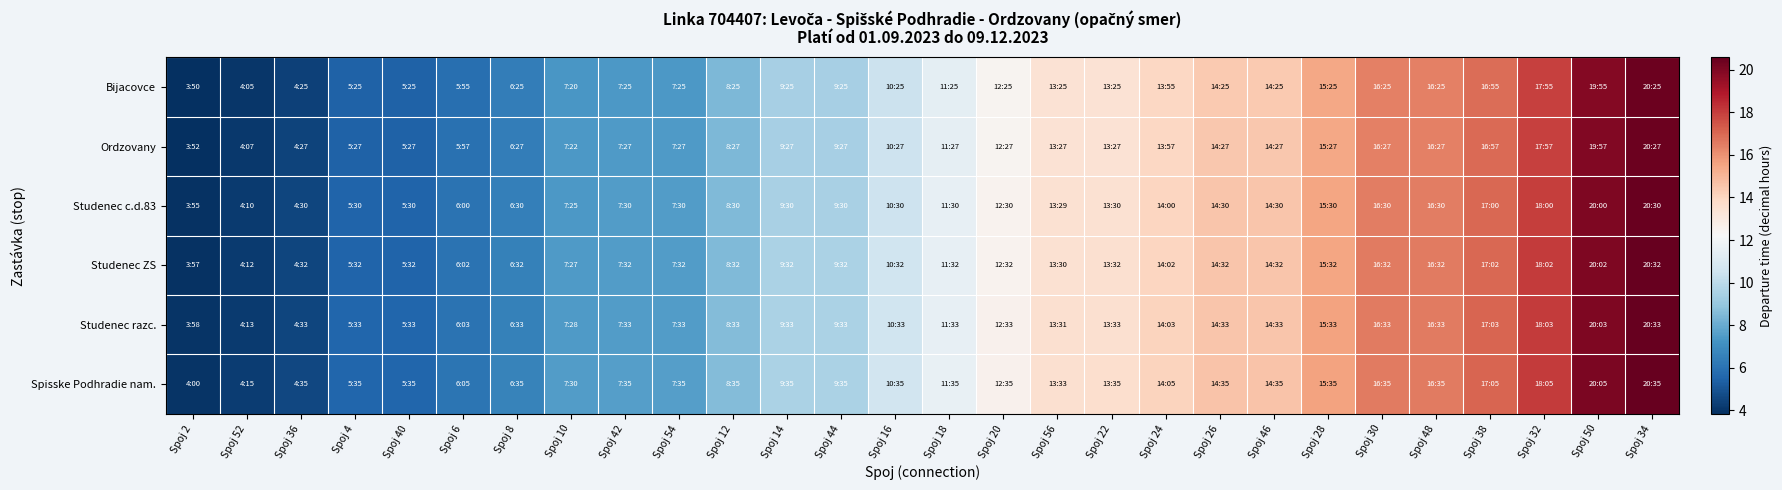

At how many categories does at least one series exceed 4?

27